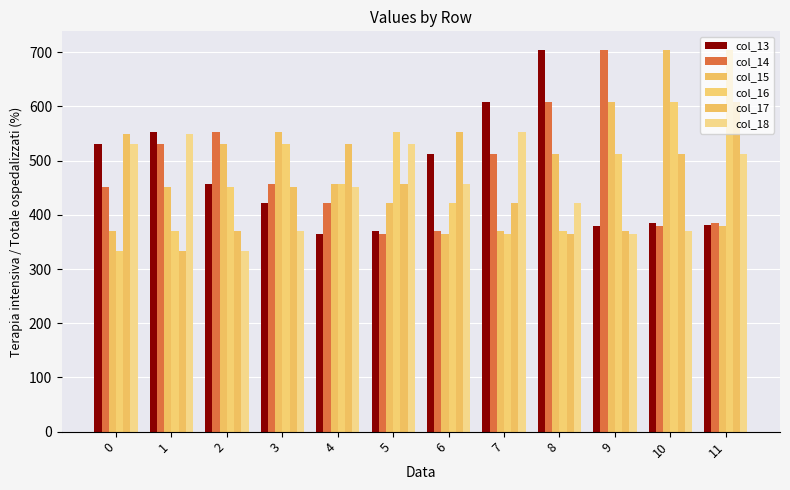

How many bars are there in total?

72